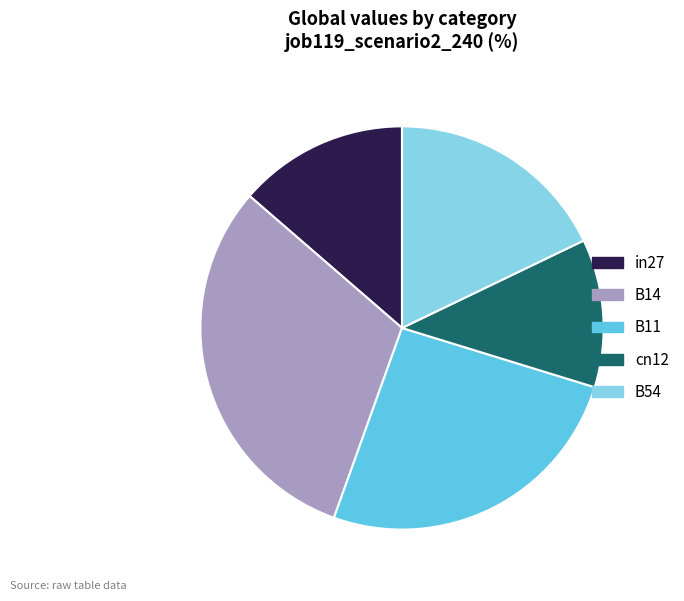

The B11 slice represents 26% of the pie. True or false?

True